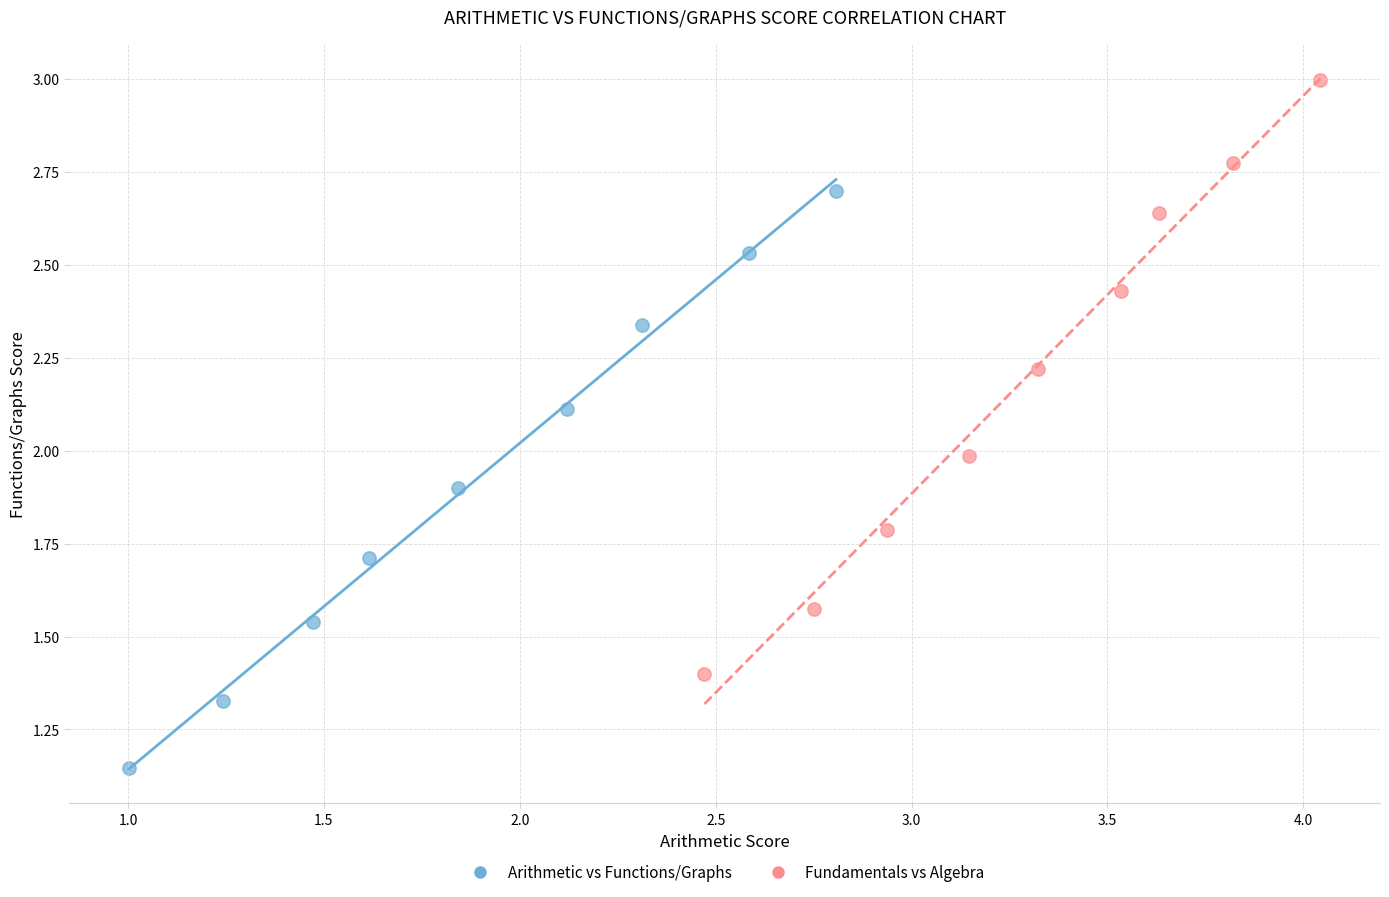

Which series has the largest Y range (max minus min)?

Fundamentals vs Algebra